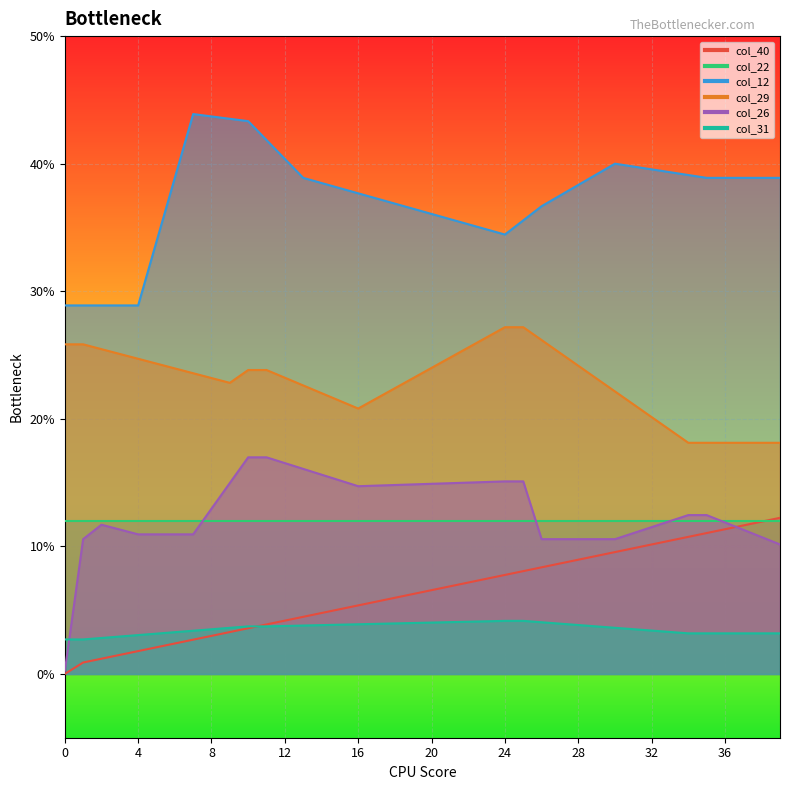

Which series has the largest total across all categories?

col_12